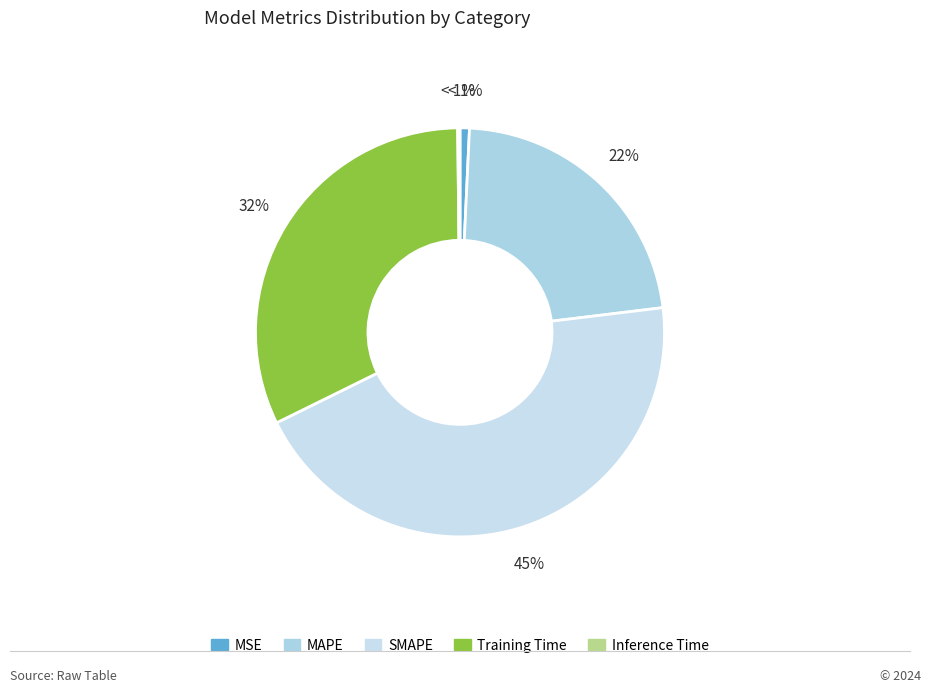

What percentage is the Training Time slice, to the nearest percent?

32%